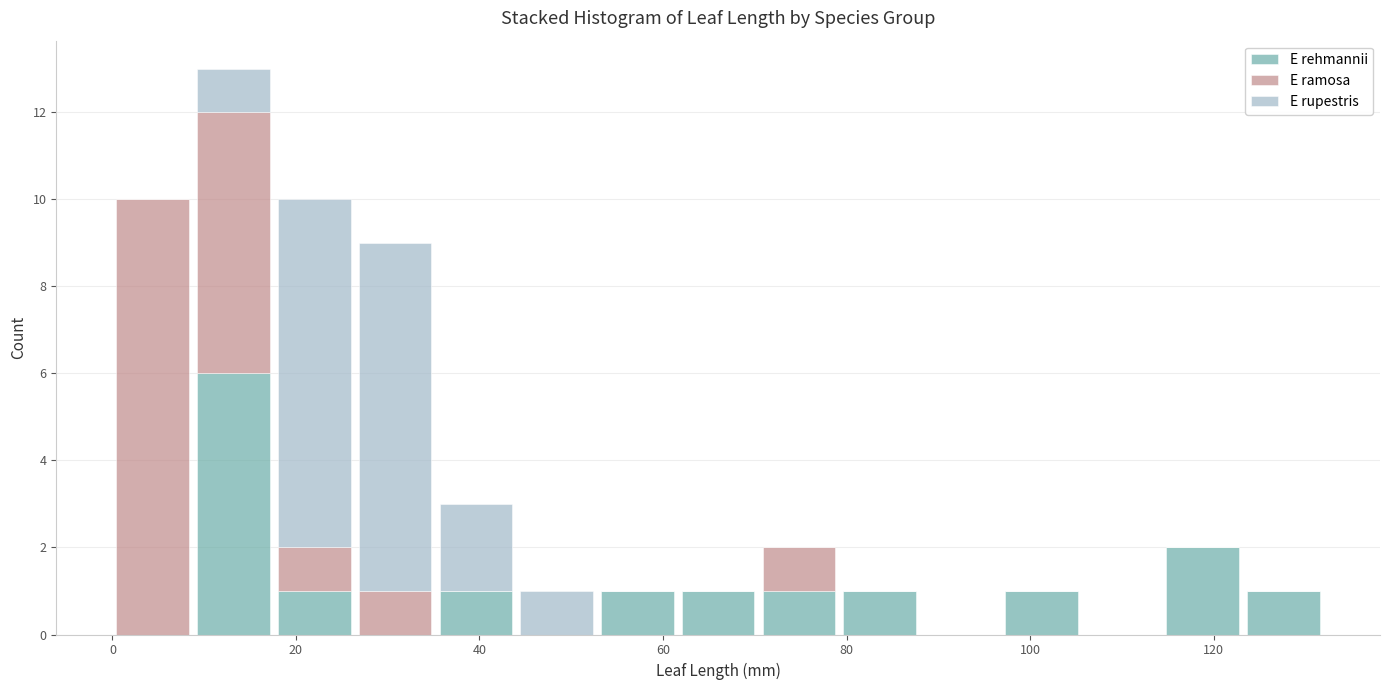

Which range on the x-axis has the tallest stacked bar (by total height)?

8 to 18